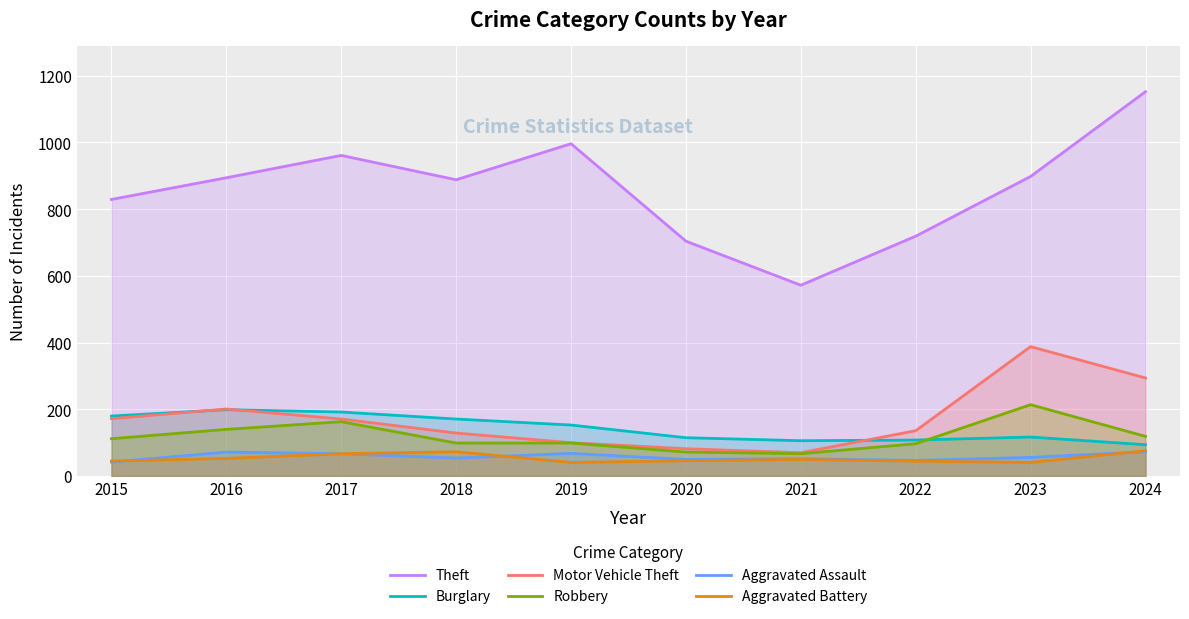

True or false: Robbery has a value of 119 at 2024.

True